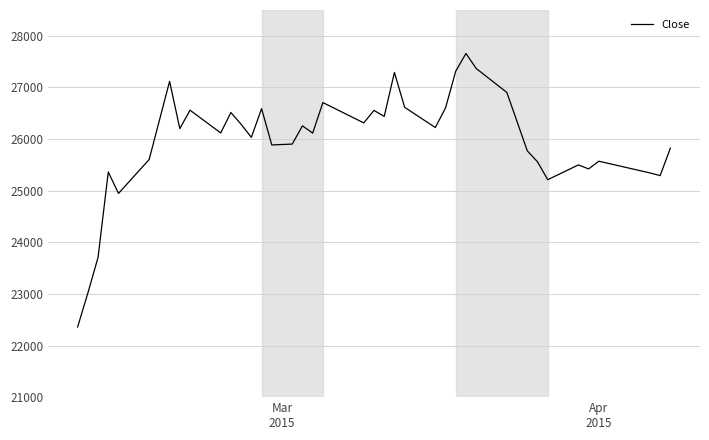

What is the smallest value displayed?

22358.7